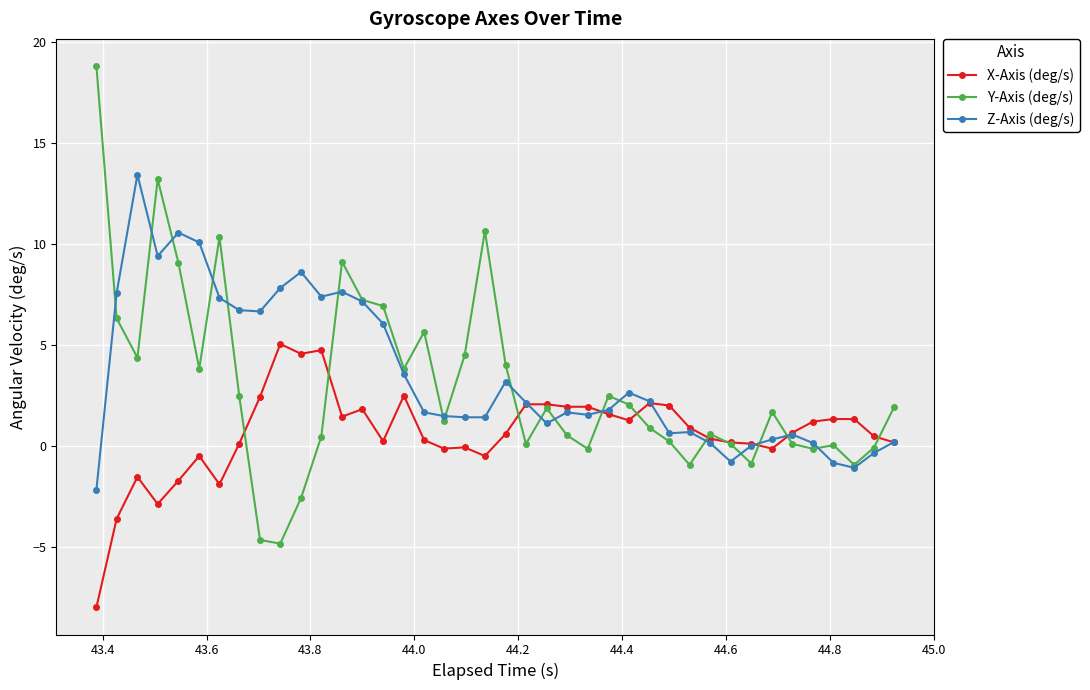

What is the minimum value shown in the chart?

-8.0